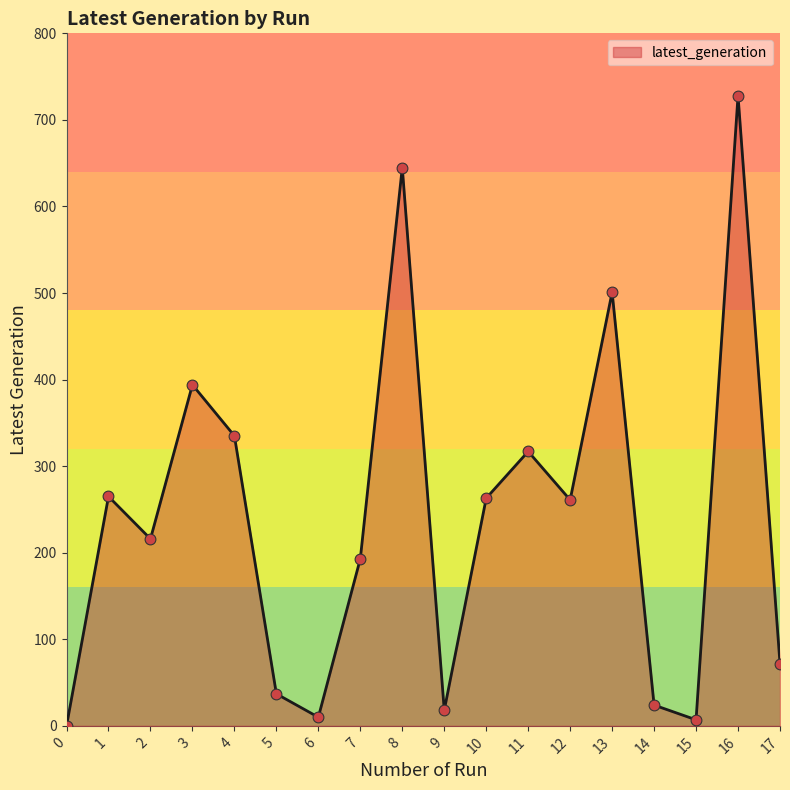

What is the change in value from 7 to 15?

-186